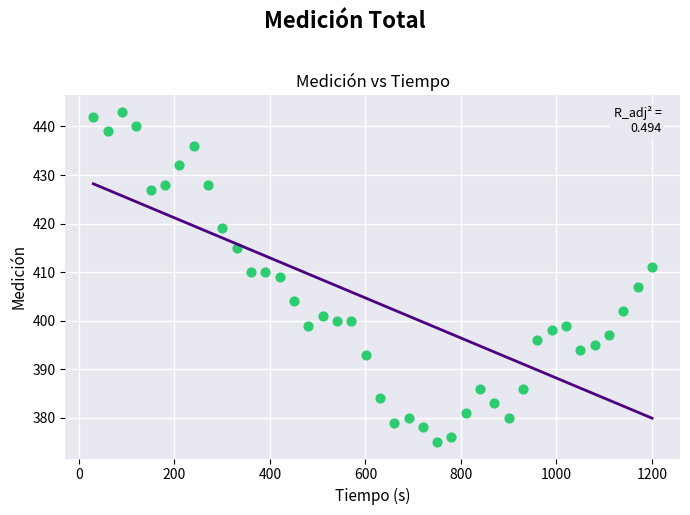

What is the range of Y values (max minus min)?

68